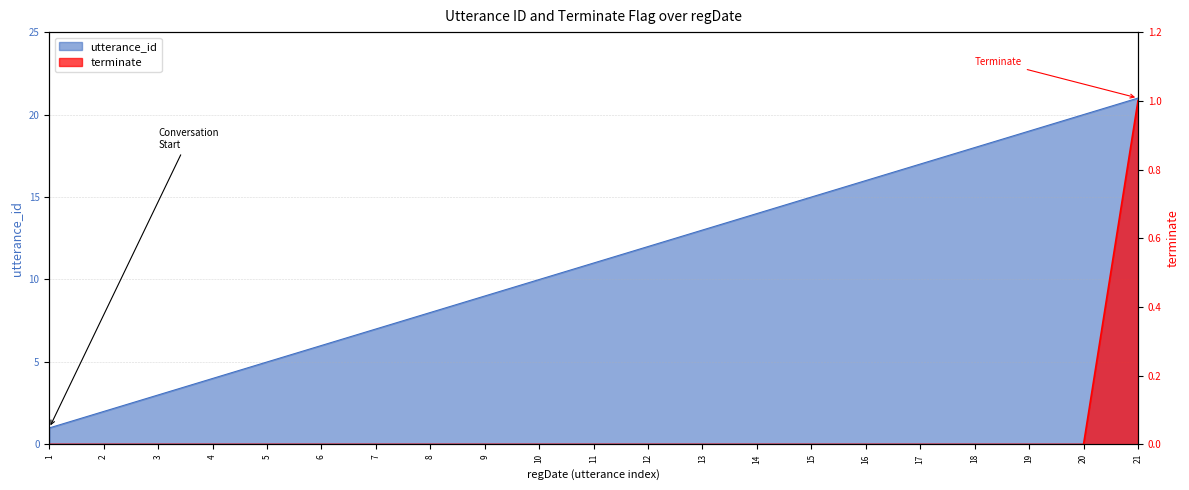

True or false: terminate has more than 2 interior local peaks.

False